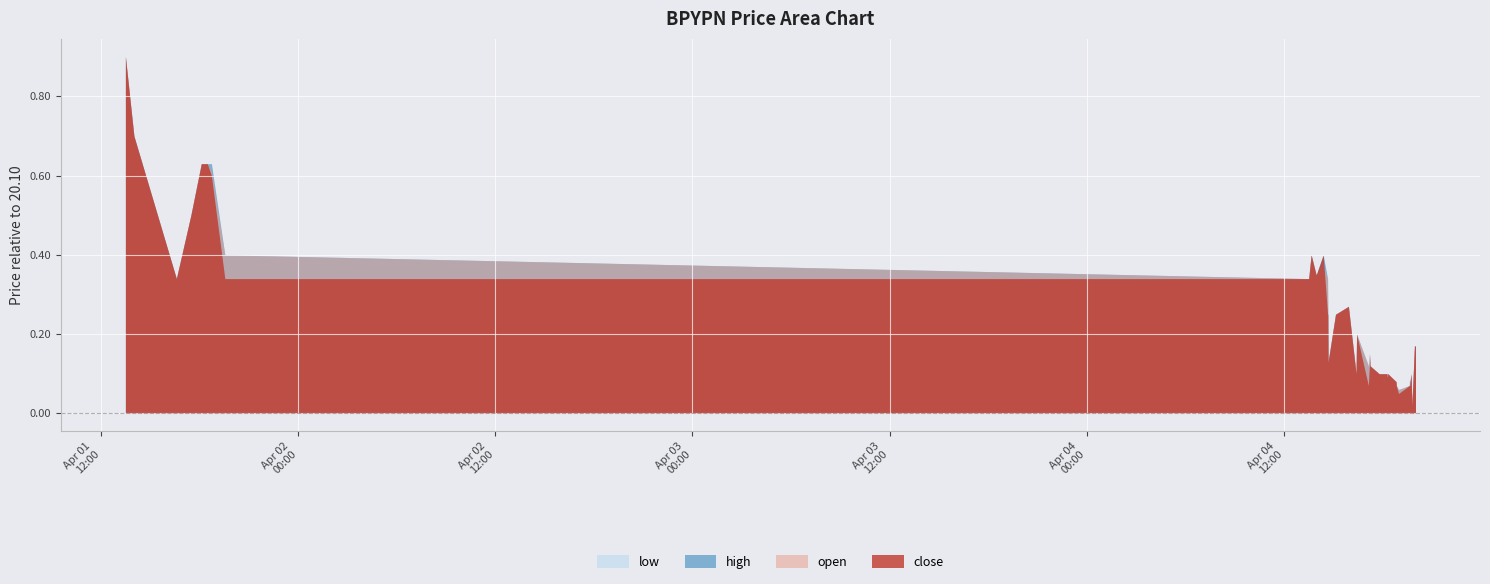

Reading left to right, list all the values displayed in this chart.

close: 21.0	20.8	20.4	20.6	20.7	20.7	20.7	20.4	20.4	20.5	20.4	20.4	20.5	20.4	20.4	20.2	20.4	20.4	20.2	20.3	20.2	20.2	20.2	20.2	20.2	20.2	20.2	20.2	20.2	20.2	20.2	20.2	20.1	20.2	20.2	20.2	20.2	20.1	20.3	20.3
high: 21.0	20.8	20.4	20.6	20.7	20.7	20.7	20.5	20.4	20.5	20.4	20.4	20.5	20.4	20.4	20.2	20.4	20.4	20.2	20.3	20.2	20.2	20.2	20.2	20.2	20.2	20.2	20.2	20.2	20.2	20.2	20.2	20.2	20.2	20.2	20.2	20.2	20.1	20.3	20.3
low: 21.0	20.8	20.4	20.6	20.7	20.7	20.7	20.4	20.4	20.5	20.4	20.4	20.5	20.4	20.4	20.2	20.4	20.4	20.2	20.3	20.2	20.2	20.2	20.2	20.2	20.2	20.2	20.2	20.2	20.2	20.2	20.2	20.1	20.2	20.2	20.2	20.2	20.1	20.3	20.3
open: 21.0	20.8	20.4	20.6	20.7	20.7	20.7	20.5	20.4	20.5	20.4	20.4	20.5	20.4	20.4	20.2	20.4	20.4	20.2	20.3	20.2	20.2	20.2	20.2	20.2	20.2	20.2	20.2	20.2	20.2	20.2	20.2	20.2	20.2	20.2	20.2	20.2	20.1	20.3	20.3